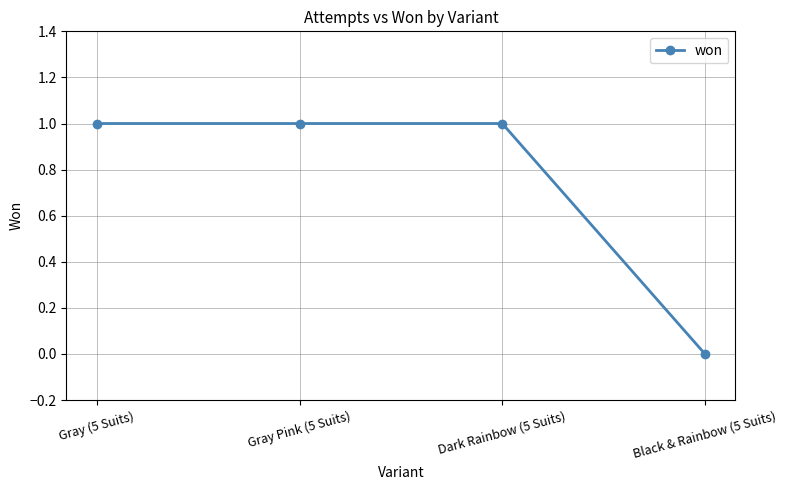

Is it true that the value at Gray Pink (5 Suits) is 1?

True